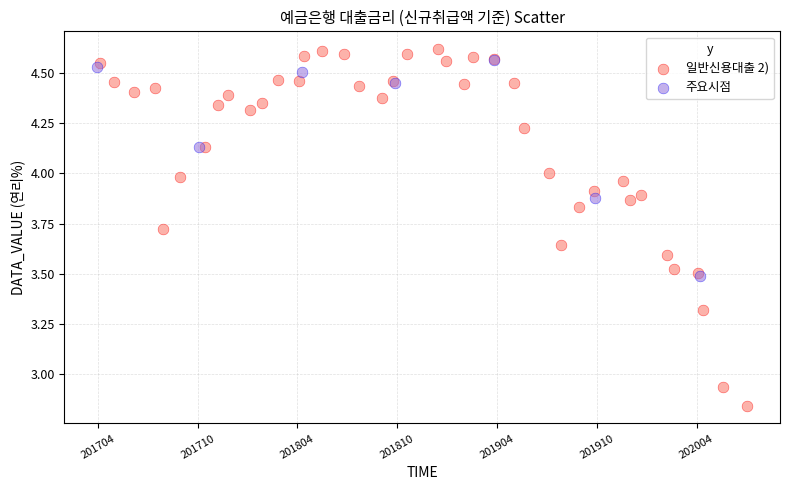

Which series has the widest spread of Y values?

일반신용대출 2)